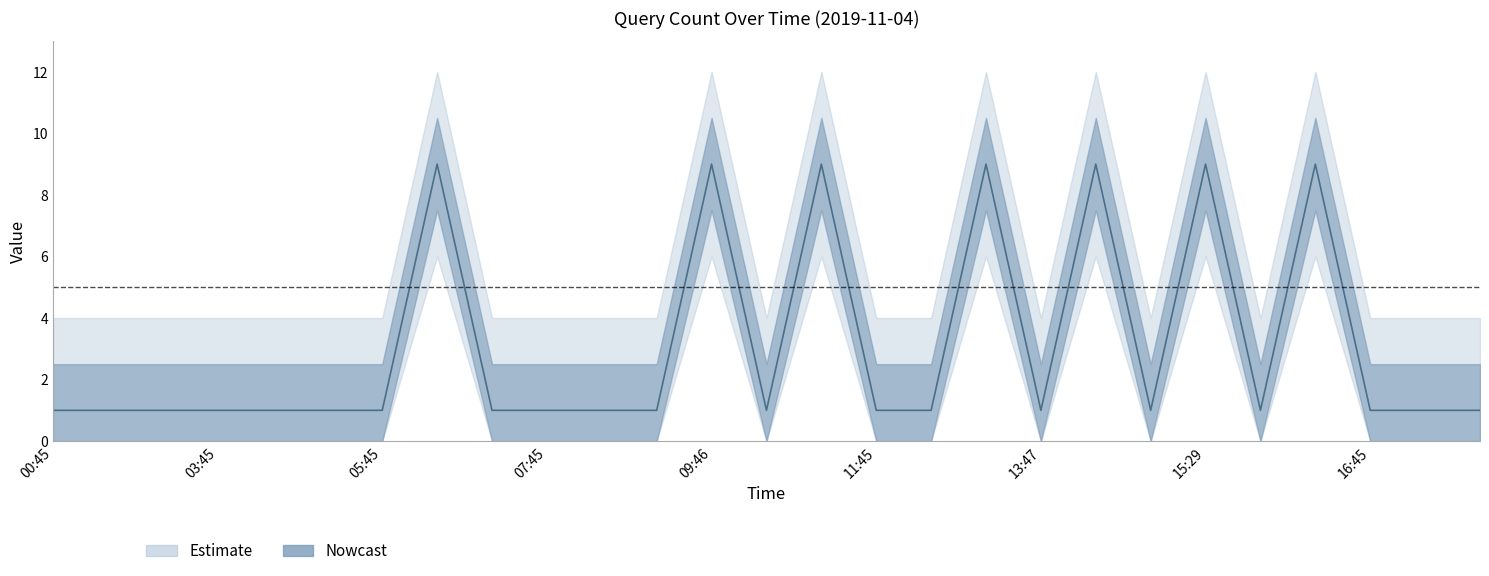

The value at 09:46 is 2. True or false?

False